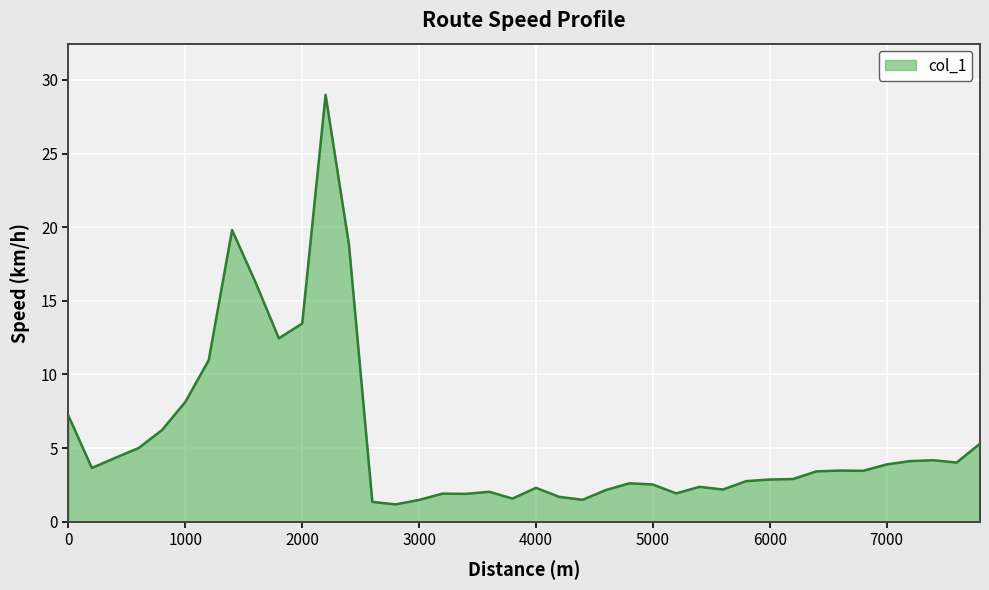

What is the minimum value shown in the chart?

1.2